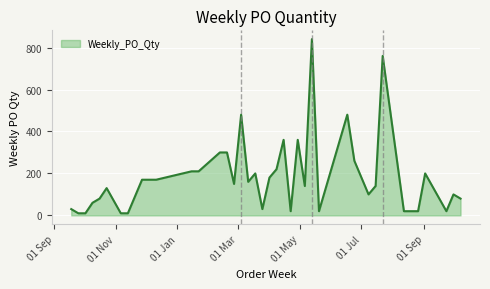

What is the difference between the maximum and minimum values?

830